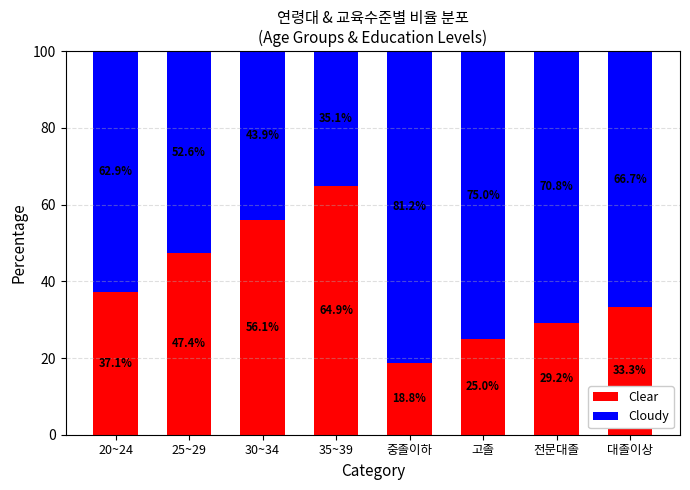

What is the average value of the Clear series?

39.0